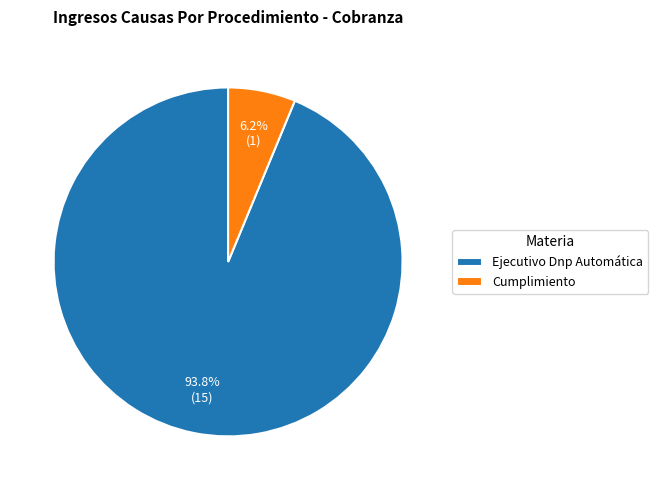

What percentage is the Ejecutivo Dnp Automática slice, to the nearest percent?

94%